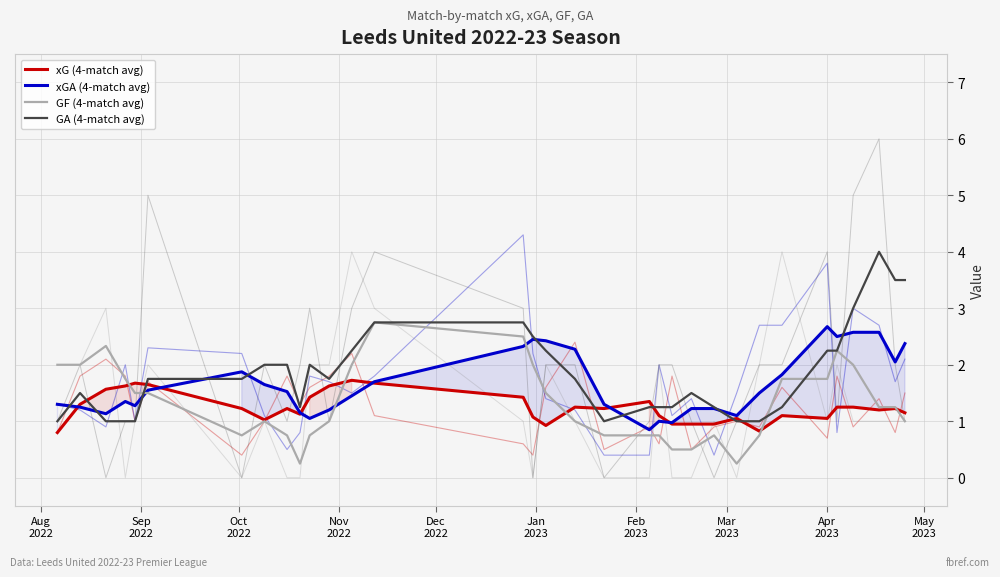

How many lines are shown in the chart?

4